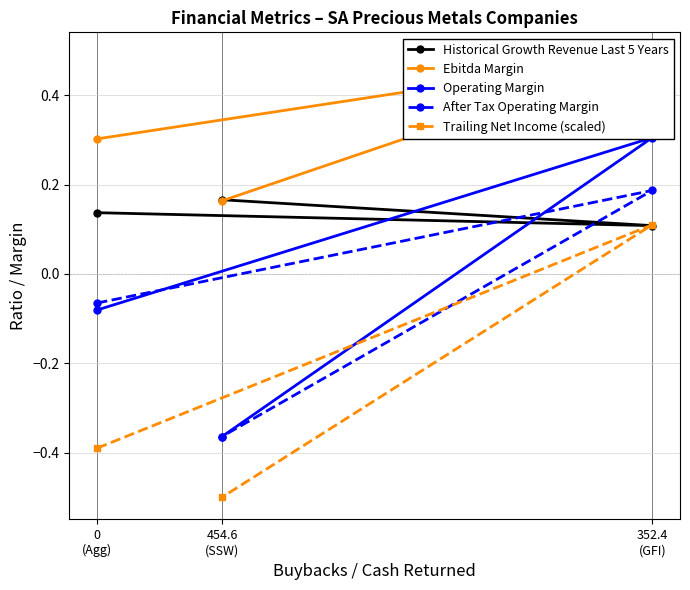

Is this an area chart (filled region under the line)?

No